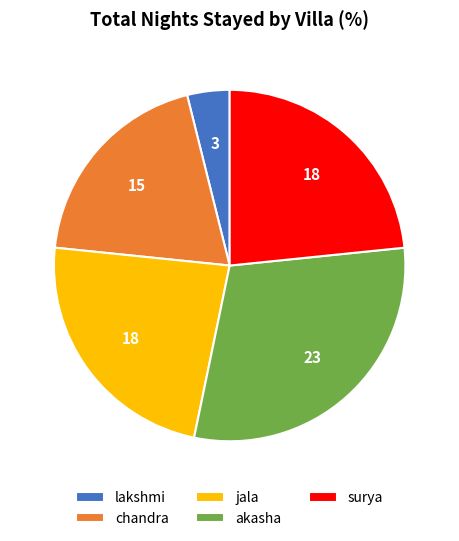

Which slice is the smallest?

lakshmi